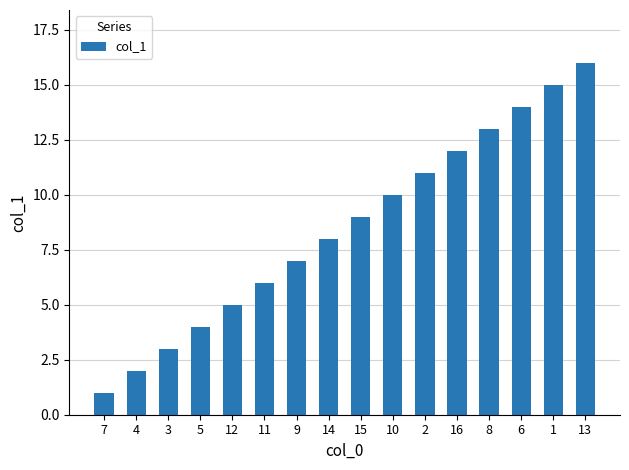

Reading right to left, list all the values displayed in this chart.

13=16	1=15	6=14	8=13	16=12	2=11	10=10	15=9	14=8	9=7	11=6	12=5	5=4	3=3	4=2	7=1